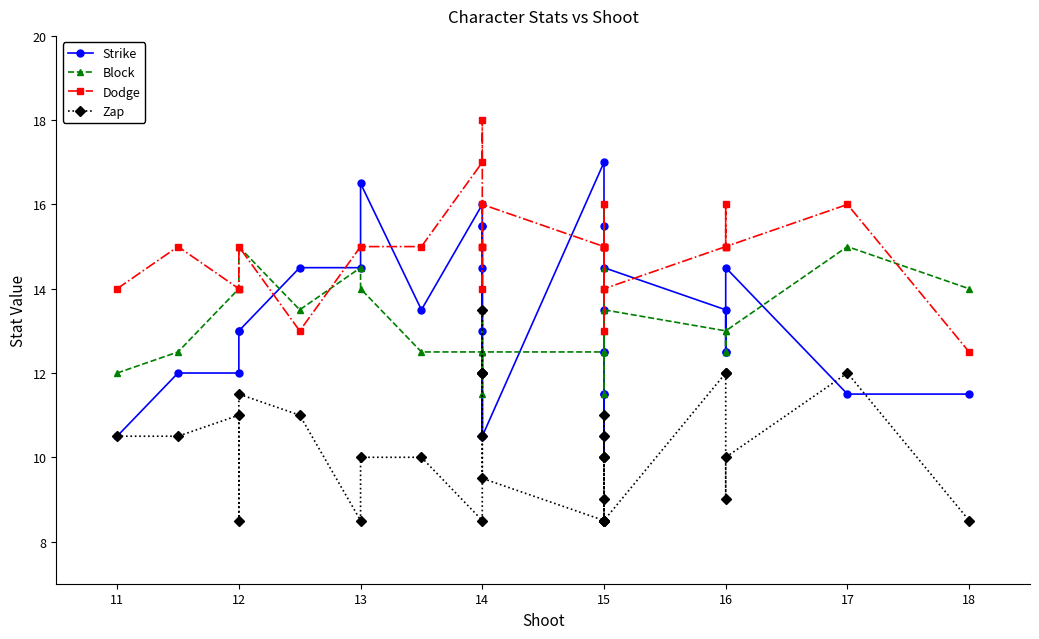

Does the chart have visible grid lines?

No